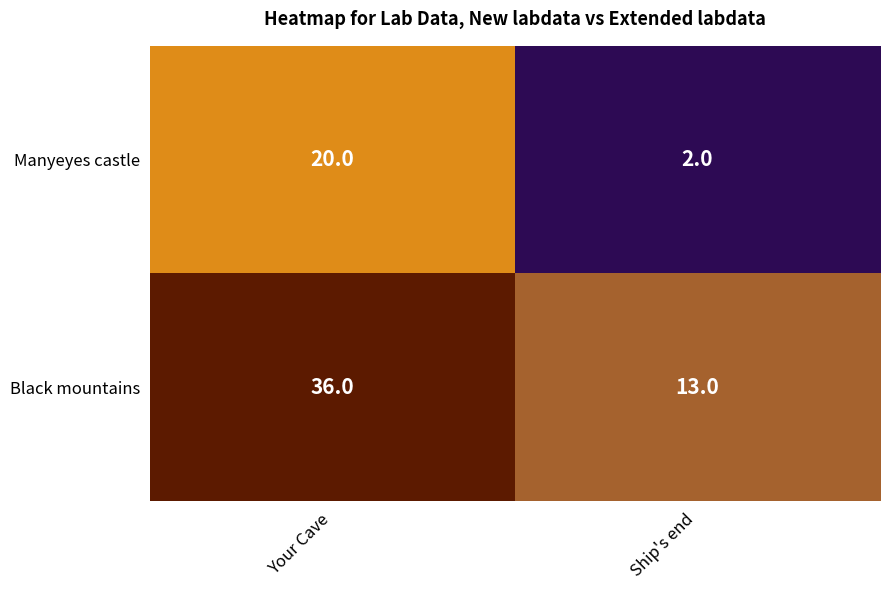

Reading right to left, transcribe all the data shown in this chart.

Manyeyes castle: Ship's end=2	Your Cave=20
Black mountains: Ship's end=13	Your Cave=36